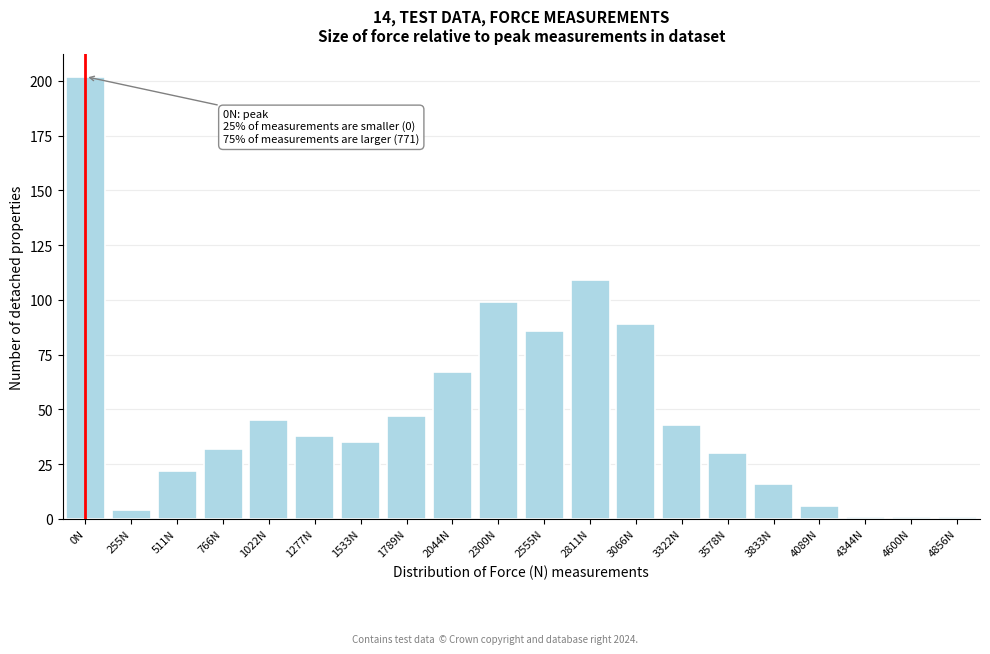

Reading right to left, transcribe all the data shown in this chart.

4856N=1	4600N=1	4344N=1	4089N=6	3833N=16	3578N=30	3322N=43	3066N=89	2811N=109	2555N=86	2300N=99	2044N=67	1789N=47	1533N=35	1277N=38	1022N=45	766N=32	511N=22	255N=4	0N=202